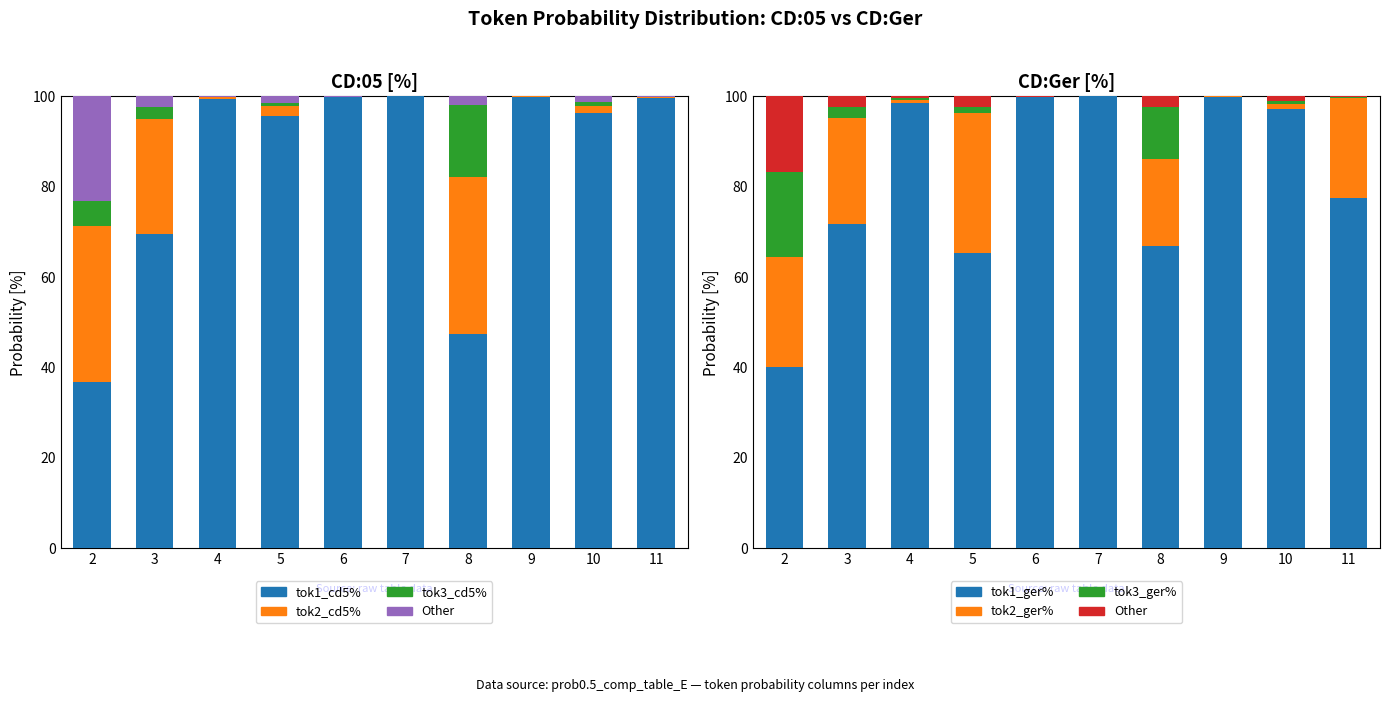

Is it true that tok2_cd5% equals 0.4 at 4?

False